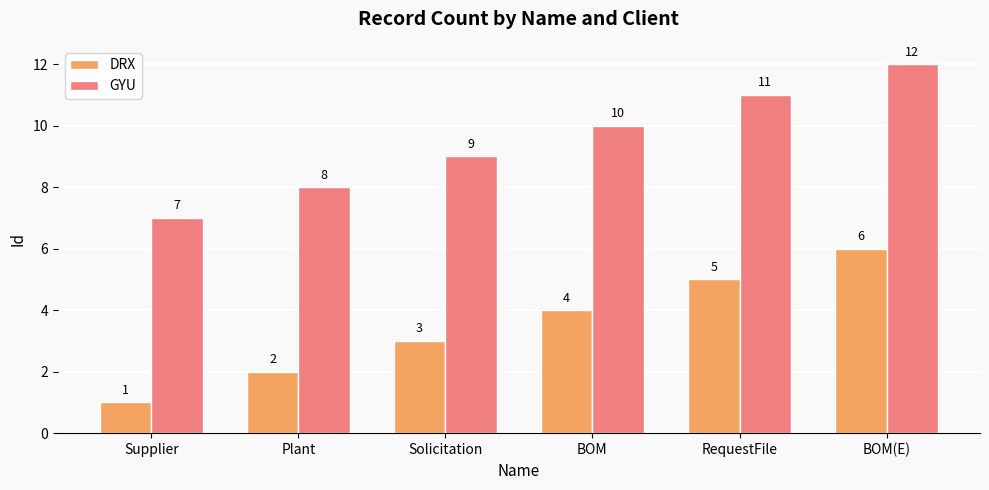

What is the difference between the highest and lowest values at BOM(E)?

6